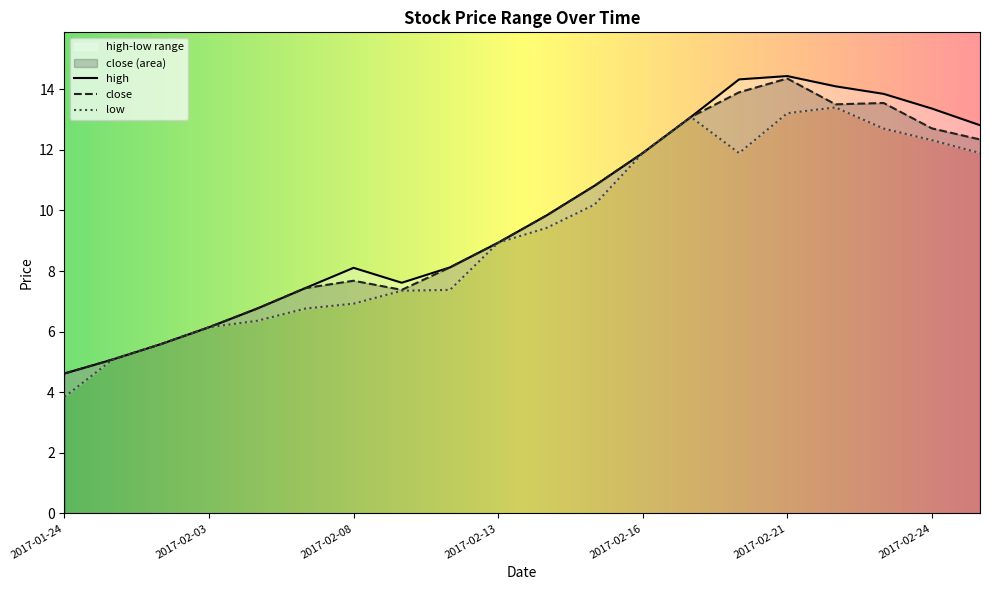

What value does the high series have at 2017-02-23?

13.8